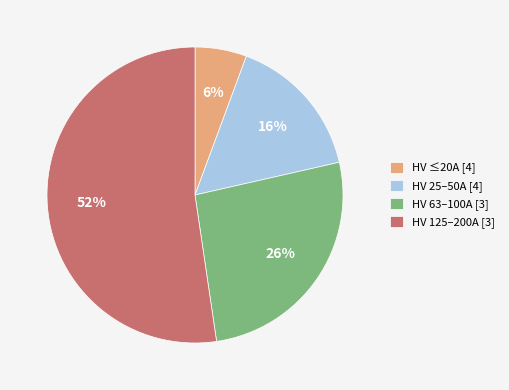

Is there any slice that represents more than half of the pie?

Yes